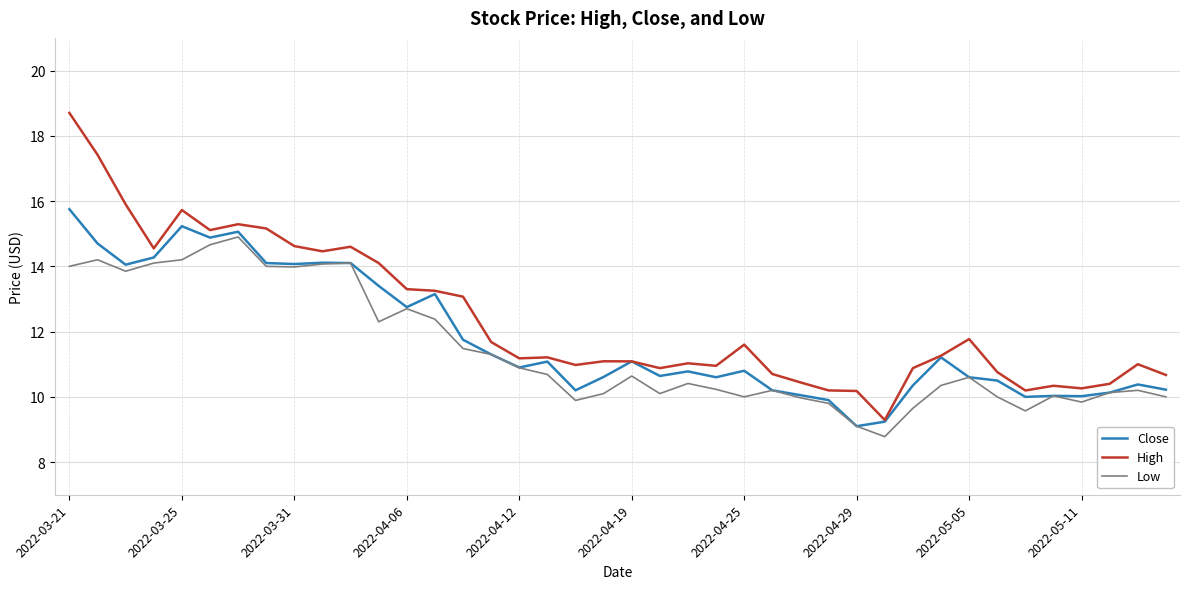

Which series has the largest total across all categories?

High